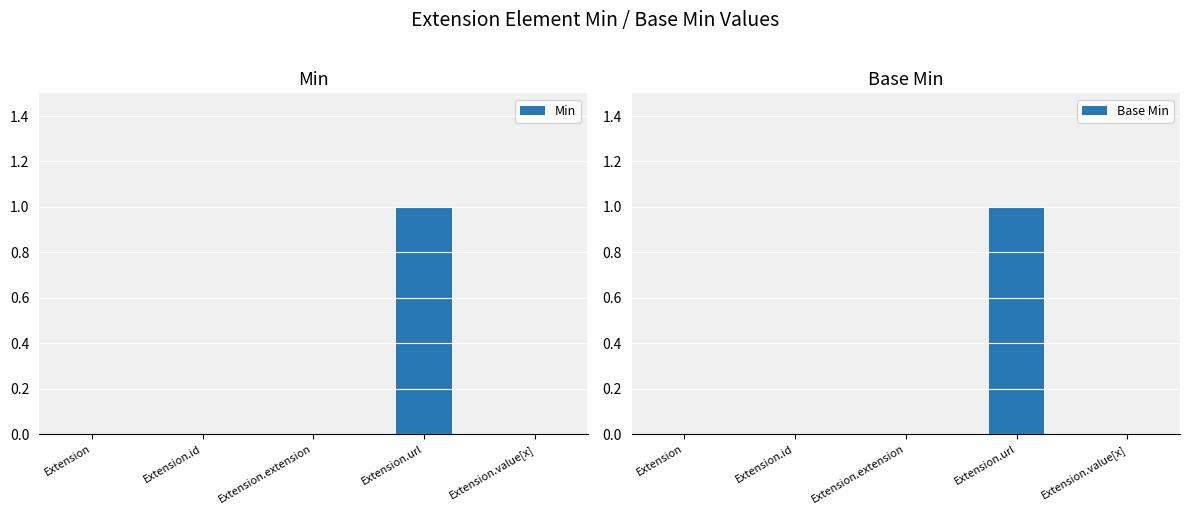

Which series changed the most between Extension.extension and Extension.value[x]?

Min